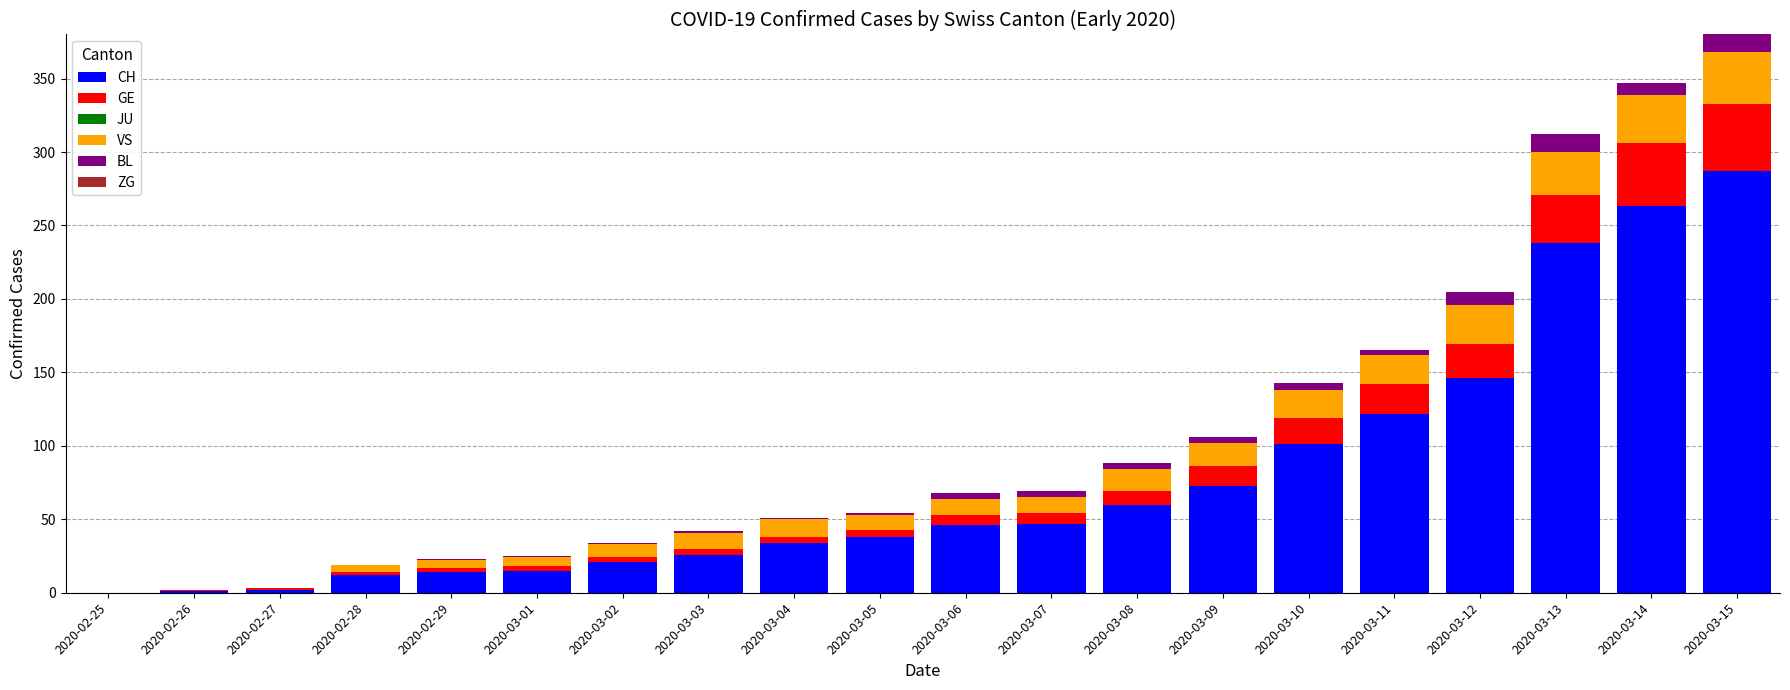

True or false: CH has a value of 122 at 2020-03-11.

True